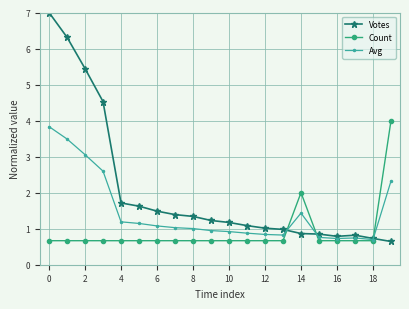

True or false: Count has more than 0 points higher than both neighbors.

True